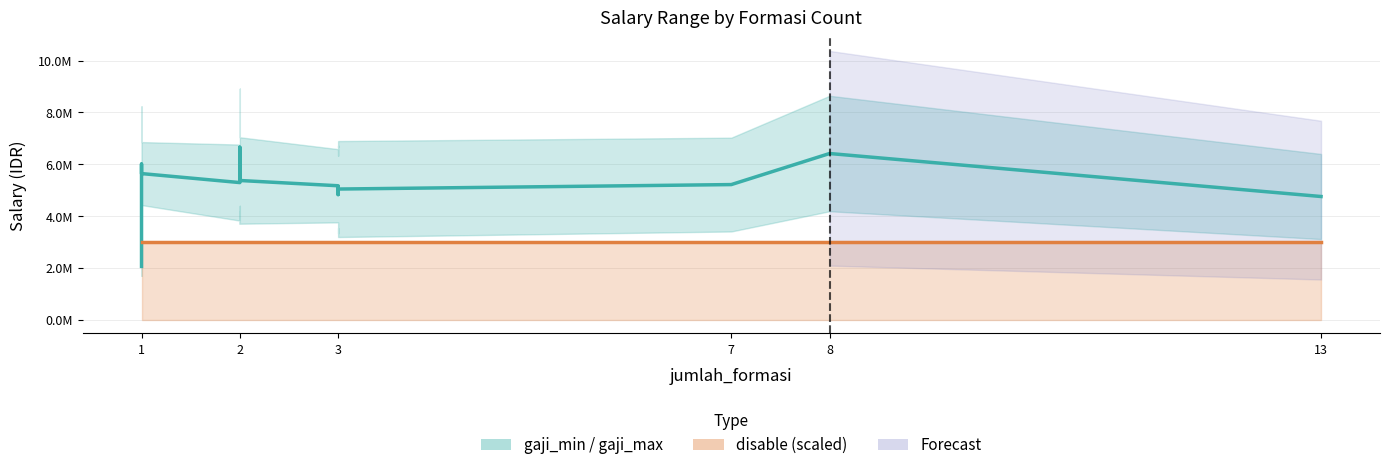

How many data points are less than 5296547?

10